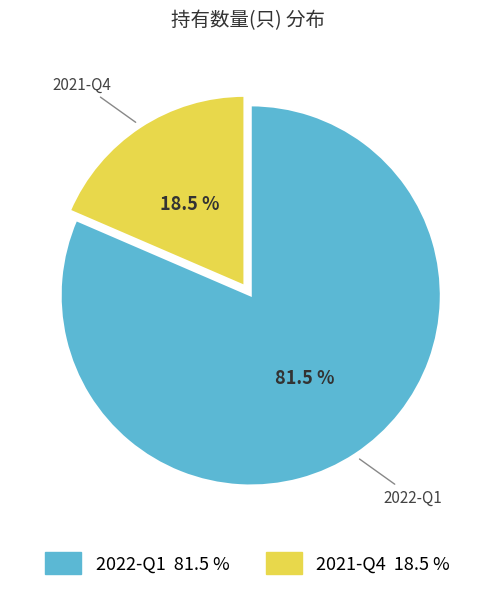

Count the number of slices in the pie.

2